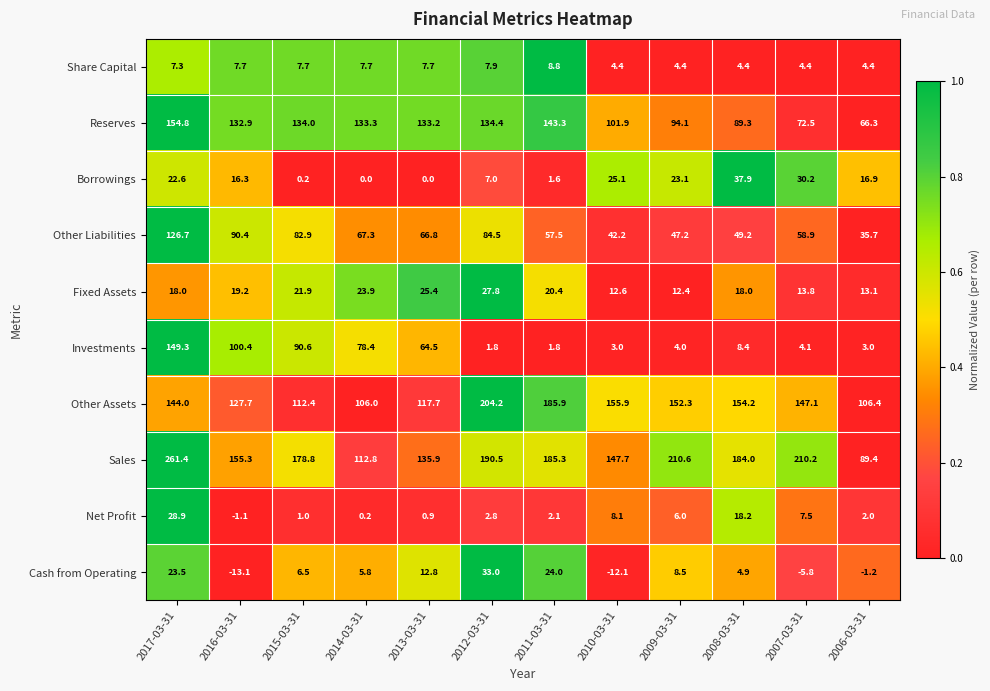

What is the difference between the maximum and minimum values in the Net Profit series?

30.0